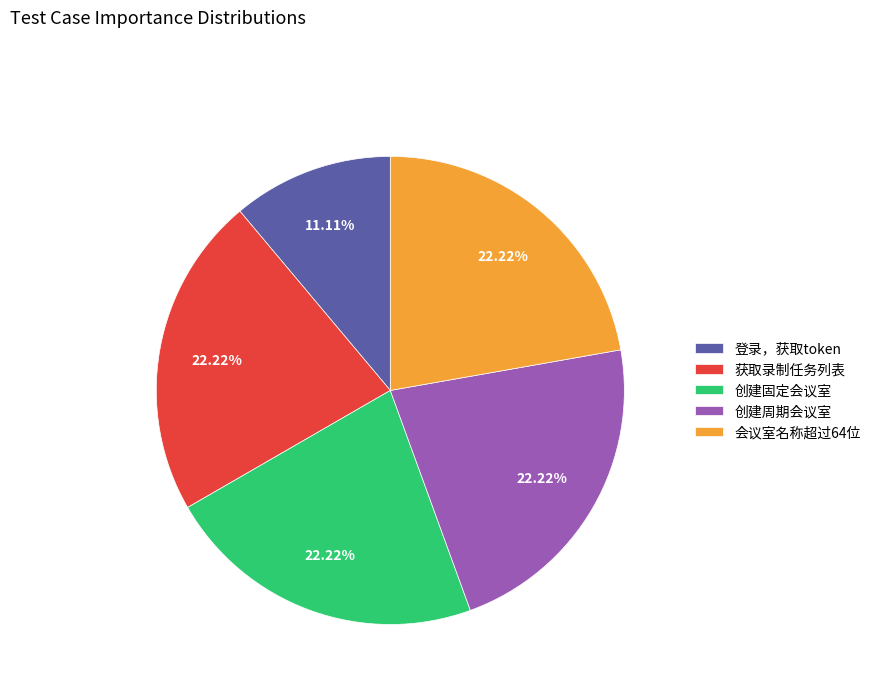

To the nearest percent, what percentage of the pie is 获取录制任务列表?

22%